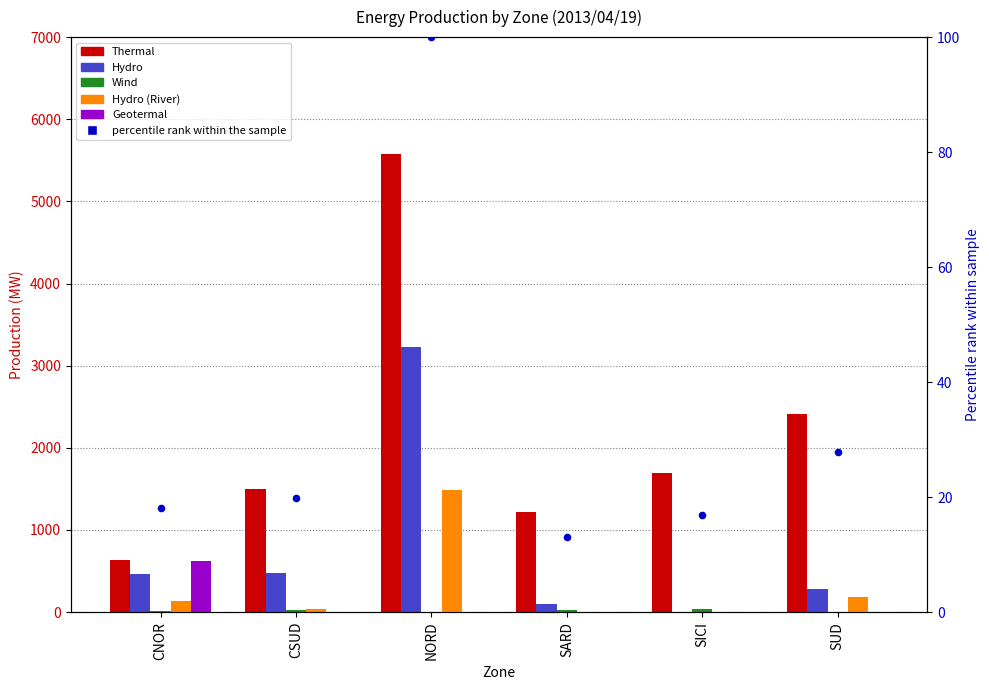

Which series reaches the minimum Y coordinate?

Wind